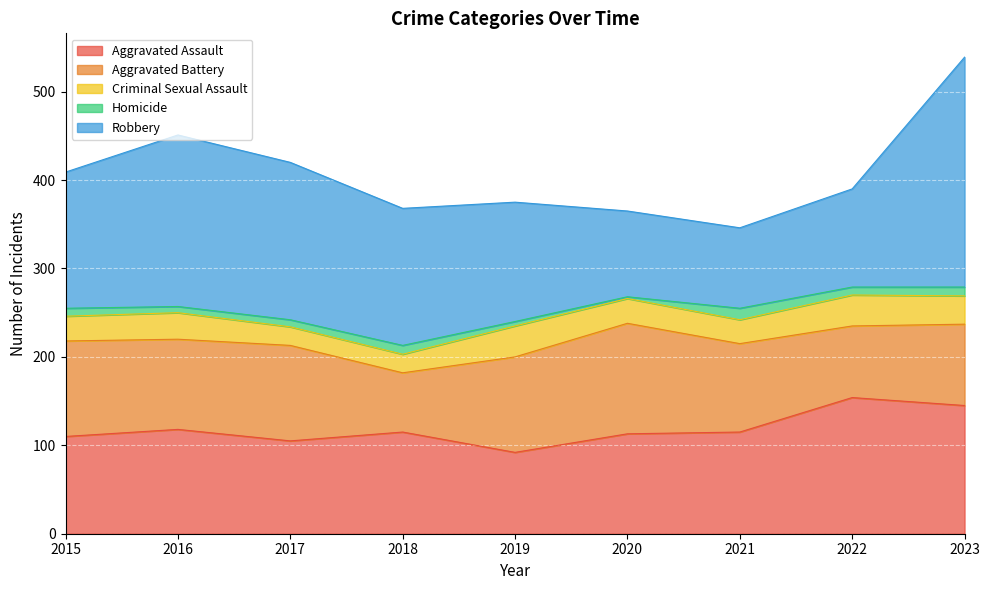

True or false: Aggravated Battery has more than 2 interior local peaks.

False